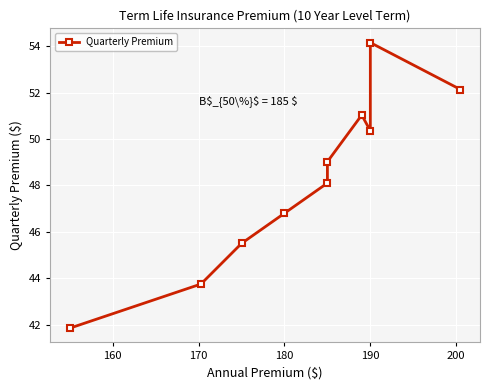

True or false: the data shows 81.9 at 180.

False